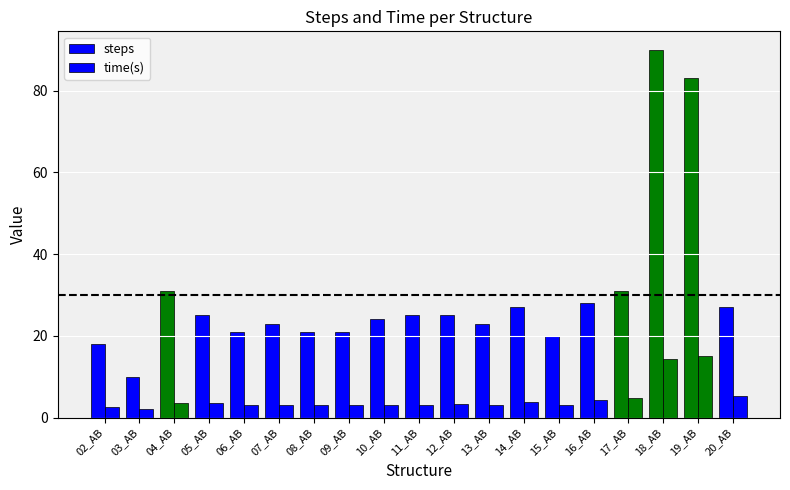

How many data points does each series have?

19